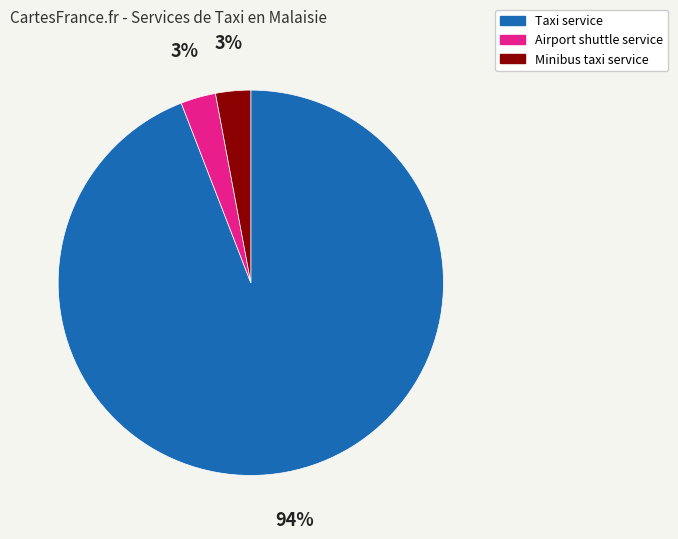

How many slices are in this pie chart?

3